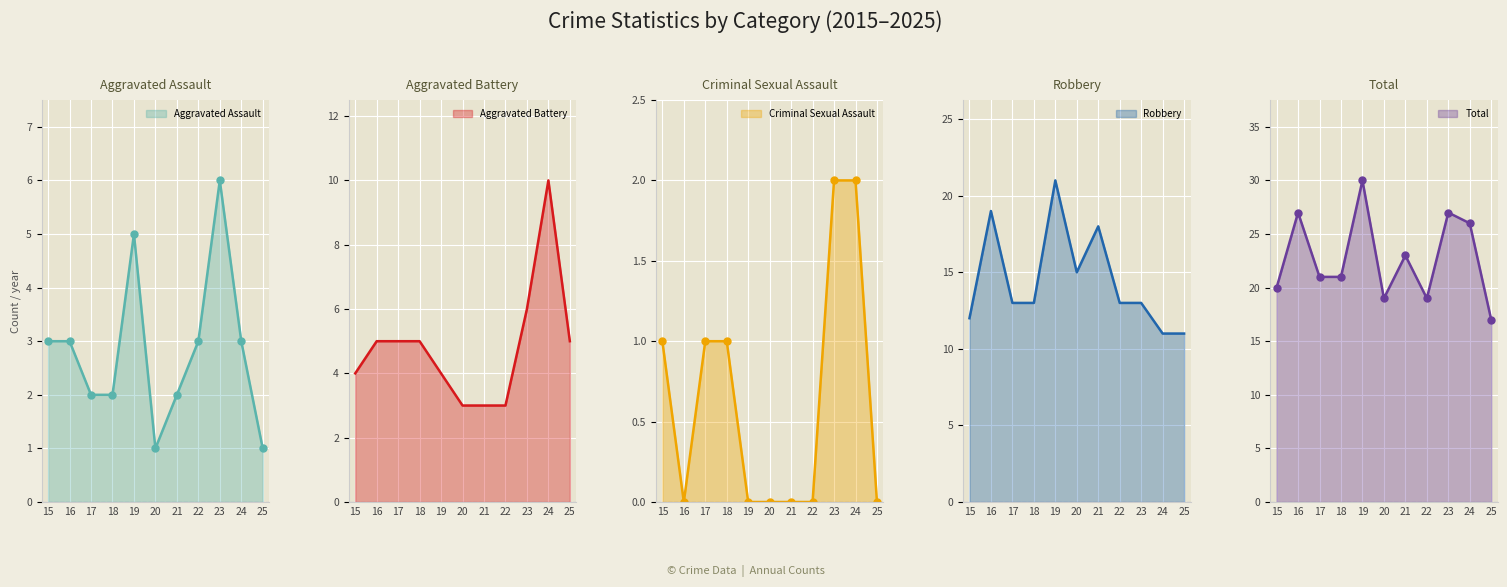

In Robbery, how many points are higher than both neighbors (excluding endpoints)?

3